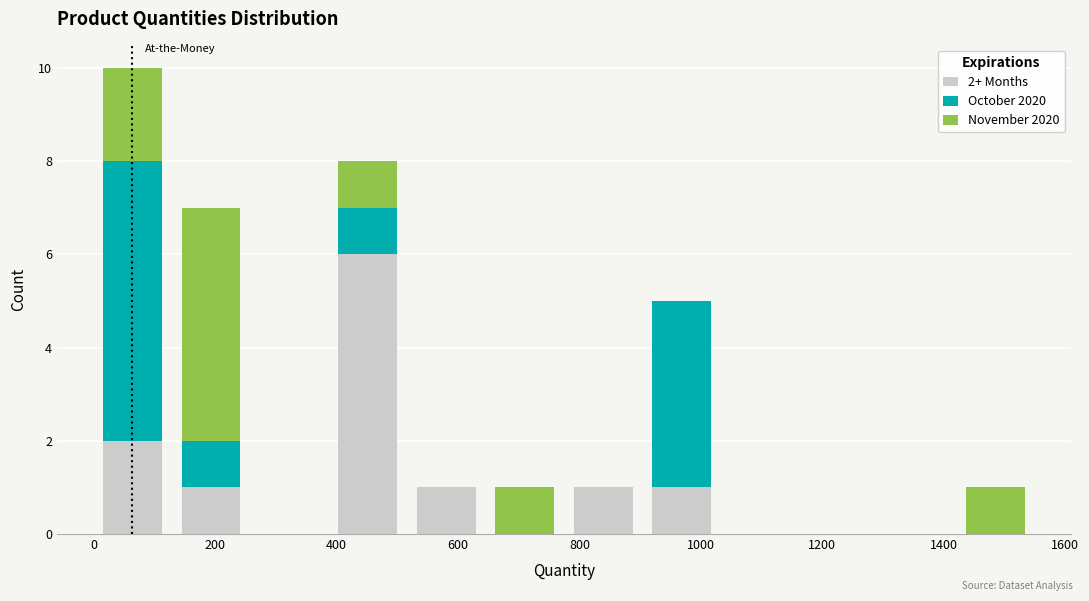

Which range on the x-axis has the tallest stacked bar (by total height)?

0 to 120